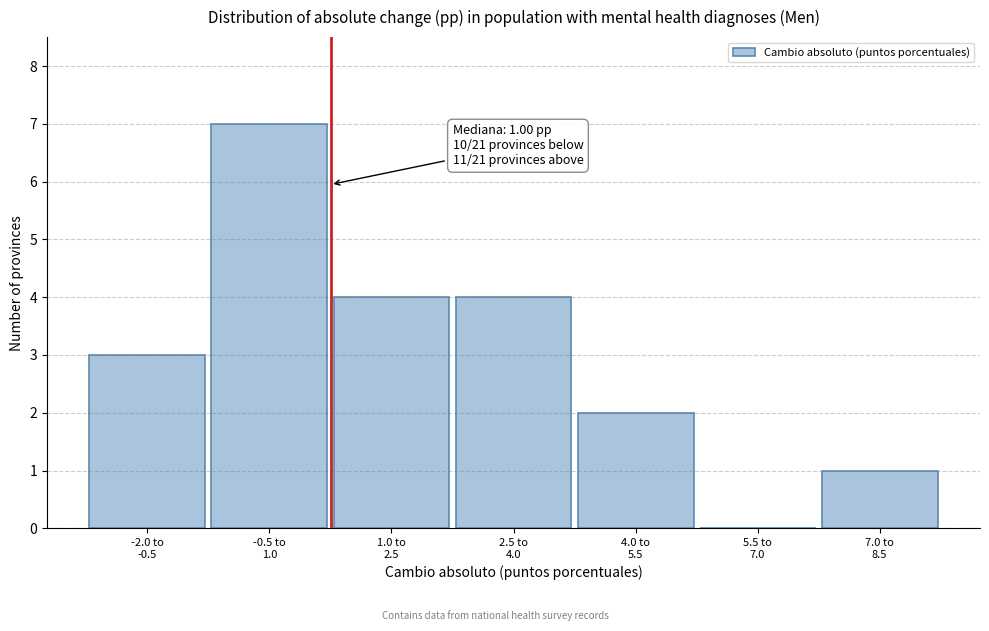

What is the maximum value shown in the chart?

7